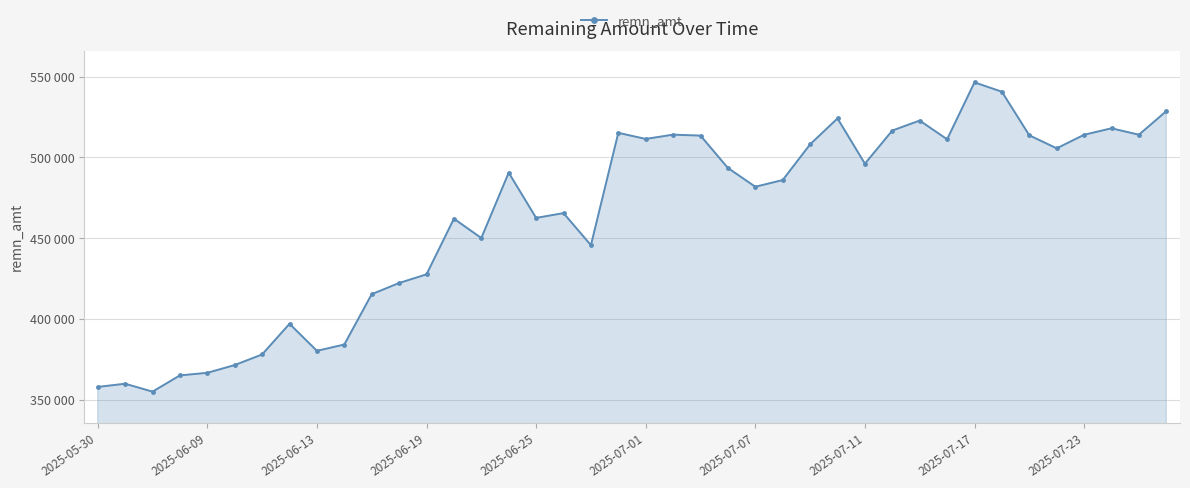

What is the average value?

463426